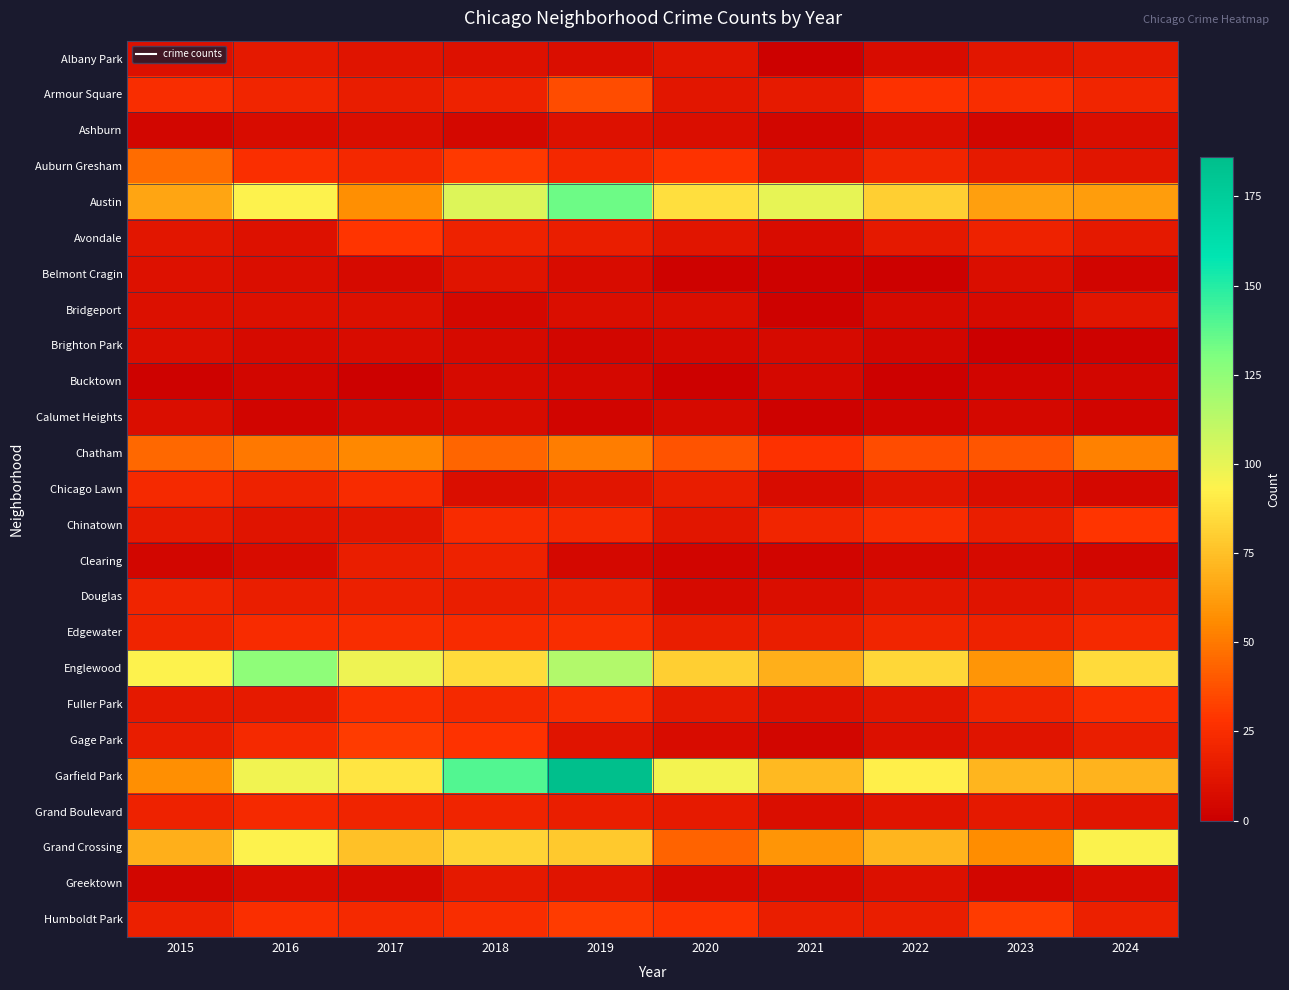

At how many categories does at least one series exceed 62?

10